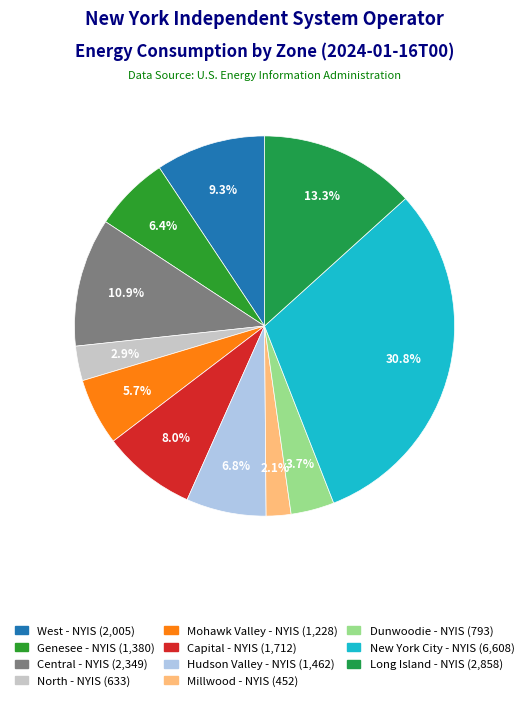

Rank the categories by value from lowest to highest.

Millwood - NYIS, North - NYIS, Dunwoodie - NYIS, Mohawk Valley - NYIS, Genesee - NYIS, Hudson Valley - NYIS, Capital - NYIS, West - NYIS, Central - NYIS, Long Island - NYIS, New York City - NYIS